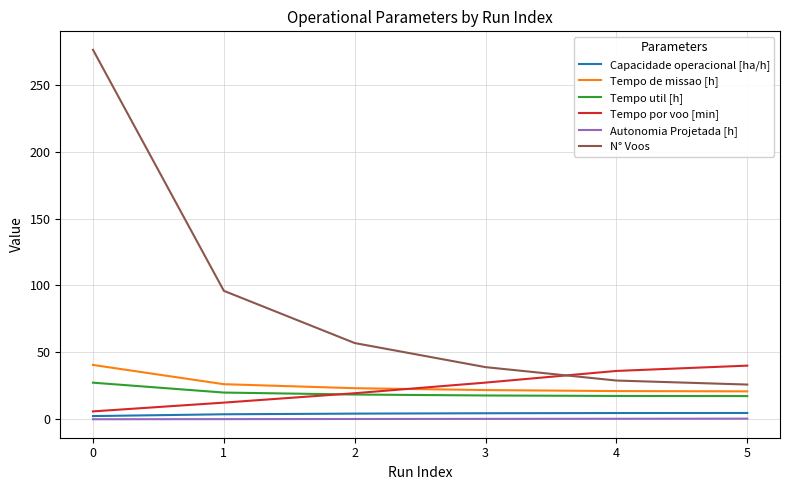

How many distinct data groups are displayed?

6